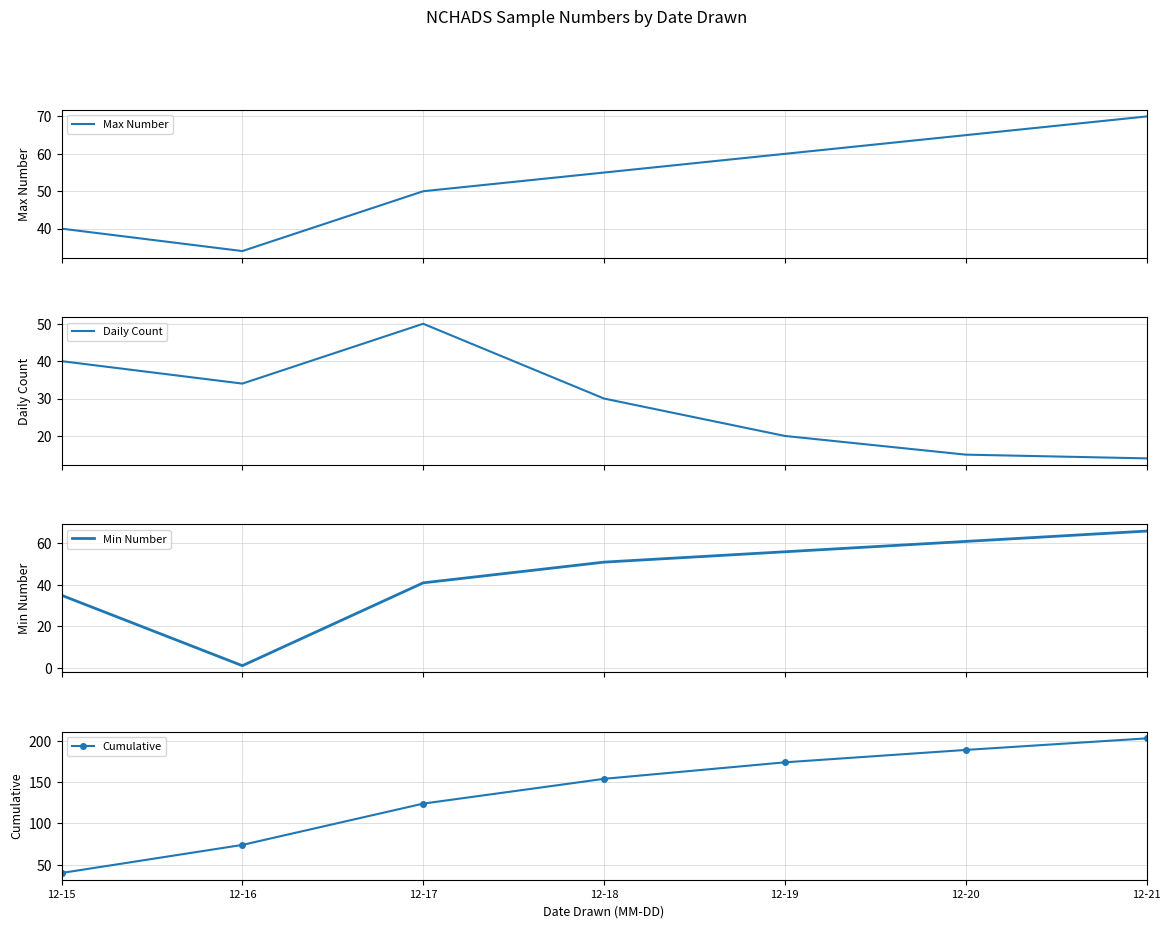

What is the sum of the Min Number values at 12-17 and 12-18?

92